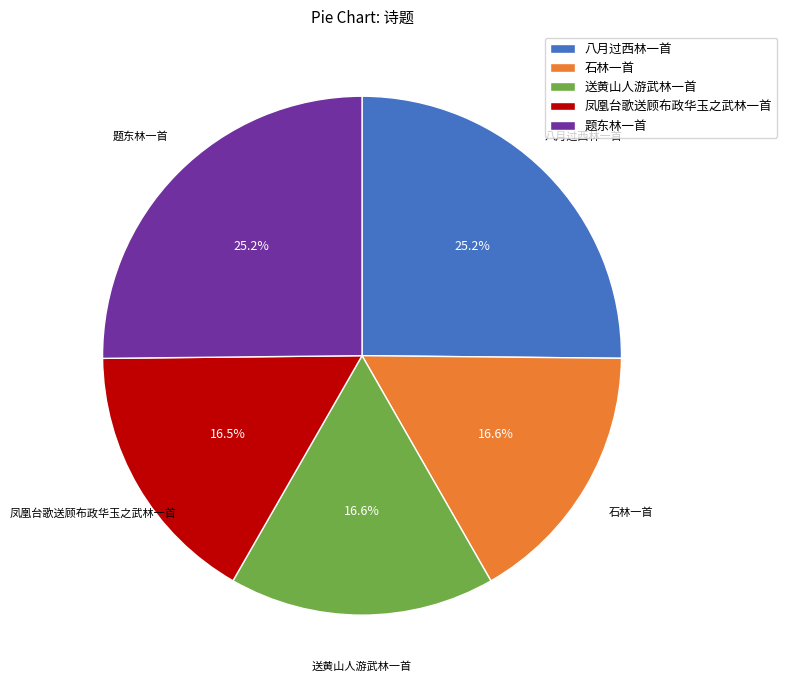

Does 送黄山人游武林一首 represent more than half of the total?

No